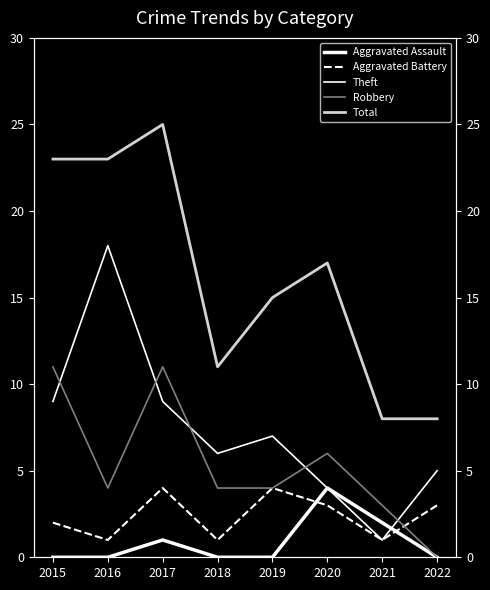

At which label does Aggravated Battery reach its minimum?

2016